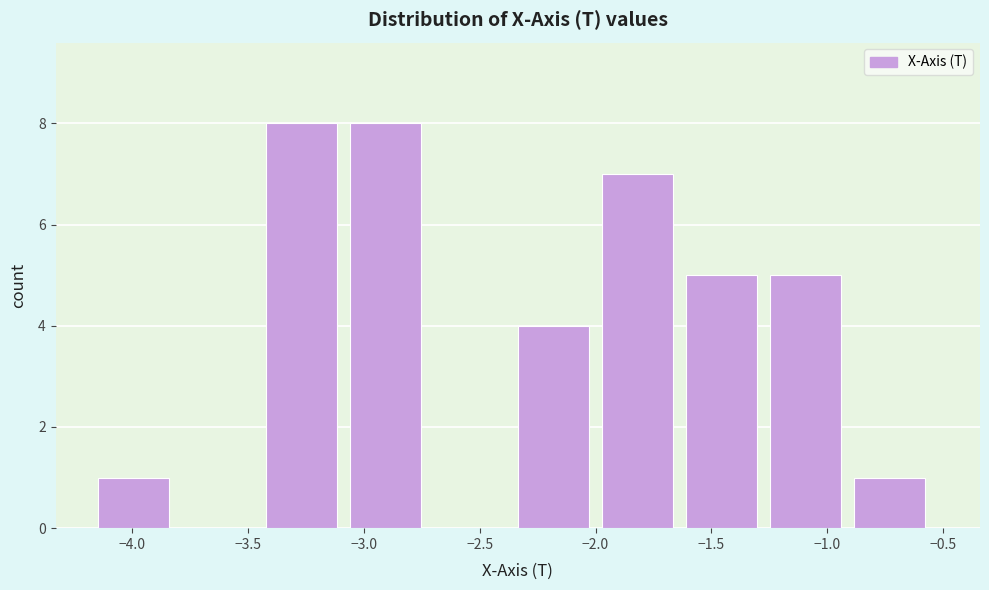

Reading left to right, list every bar in this chart as the range it spans on the x-axis followed by its height. Neither the bar edges nor the heights are printed on the chart, so give them approximately, as read against the axes.

-4.15 to -3.80: 1
-3.80 to -3.40: 0
-3.40 to -3.05: 8
-3.05 to -2.70: 8
-2.70 to -2.35: 0
-2.35 to -1.95: 4
-1.95 to -1.60: 7
-1.60 to -1.25: 5
-1.25 to -0.90: 5
-0.90 to -0.50: 1